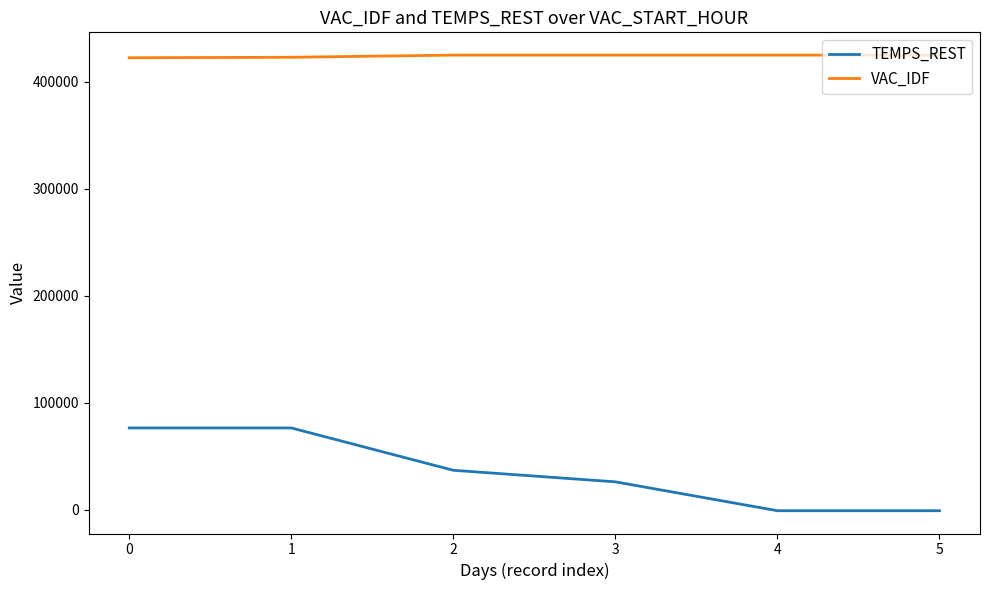

Which series has the widest spread of values?

TEMPS_REST